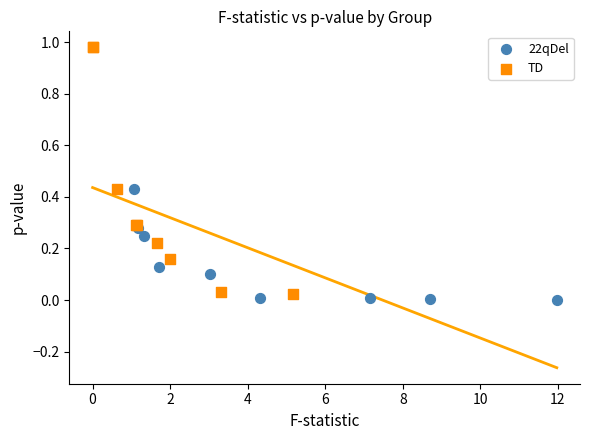

What are all the series names shown in the legend?

22qDel, TD